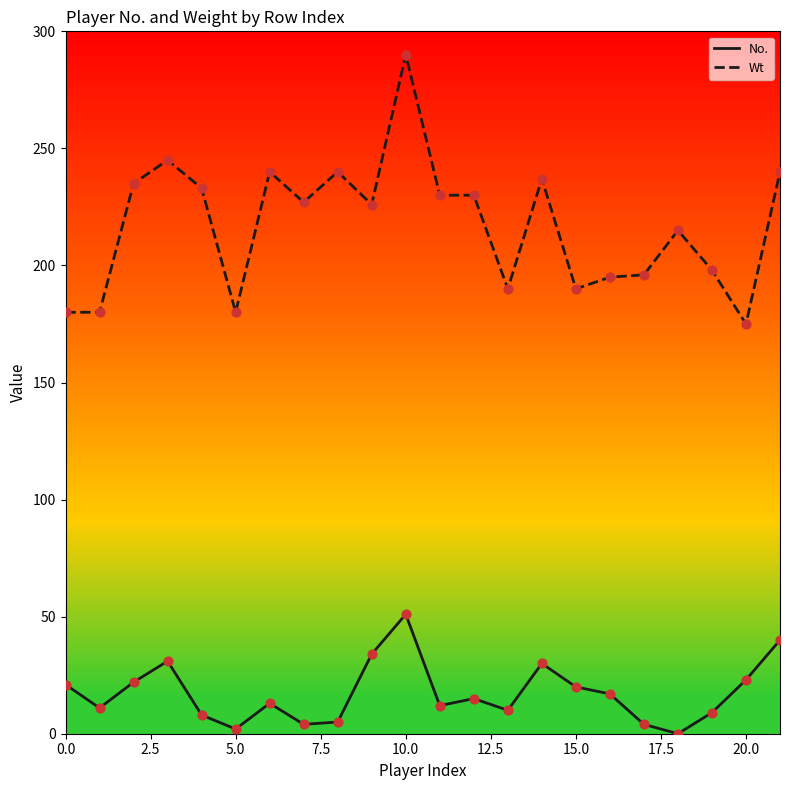

Which series has the largest range (max minus min)?

Wt